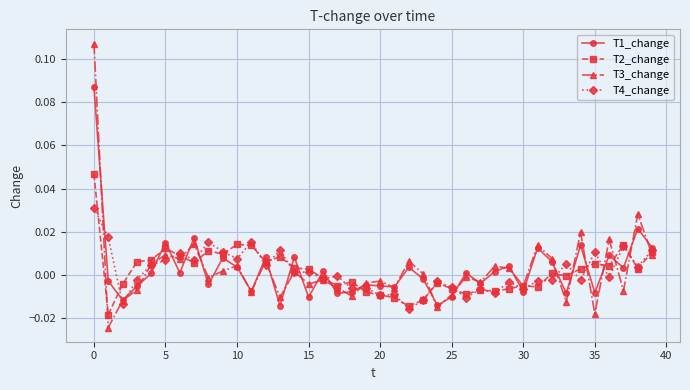

True or false: T2_change and T3_change intersect in this chart.

True